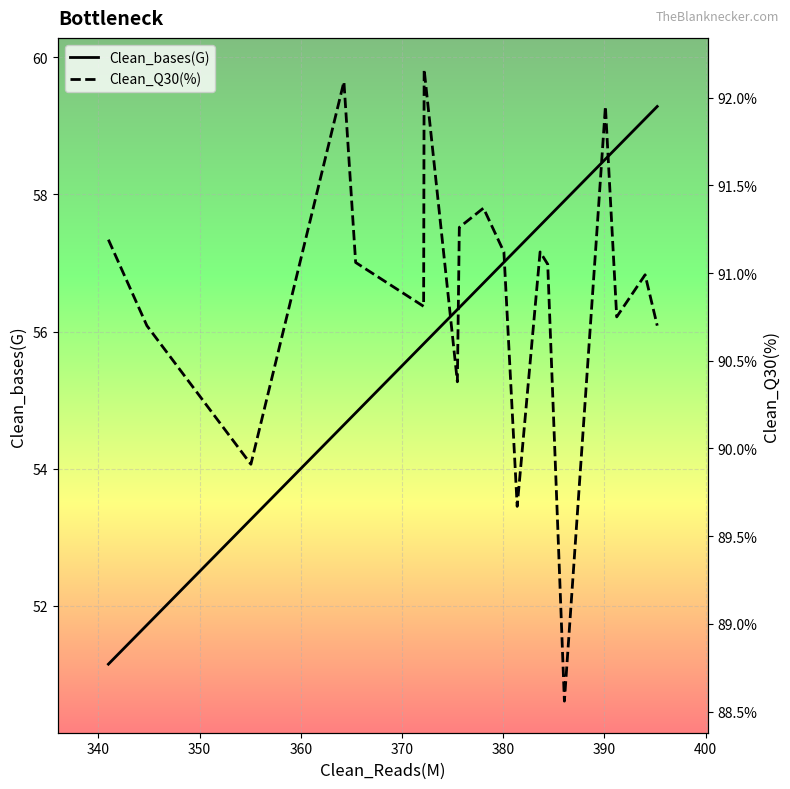

Is this an area chart (filled region under the line)?

No